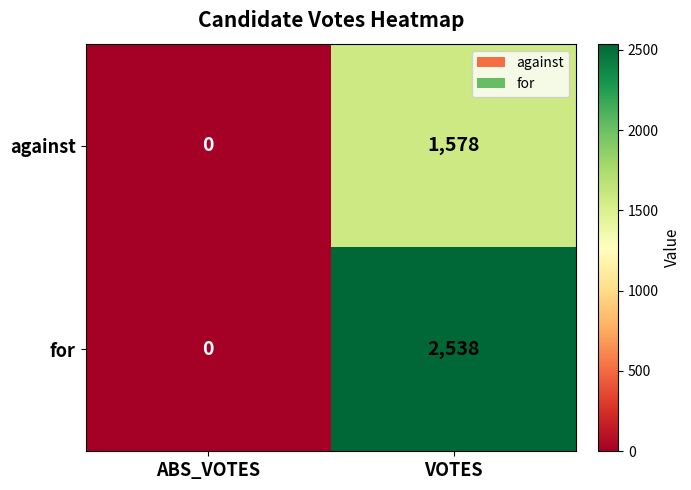

How many values in the for series are below 2538?

1